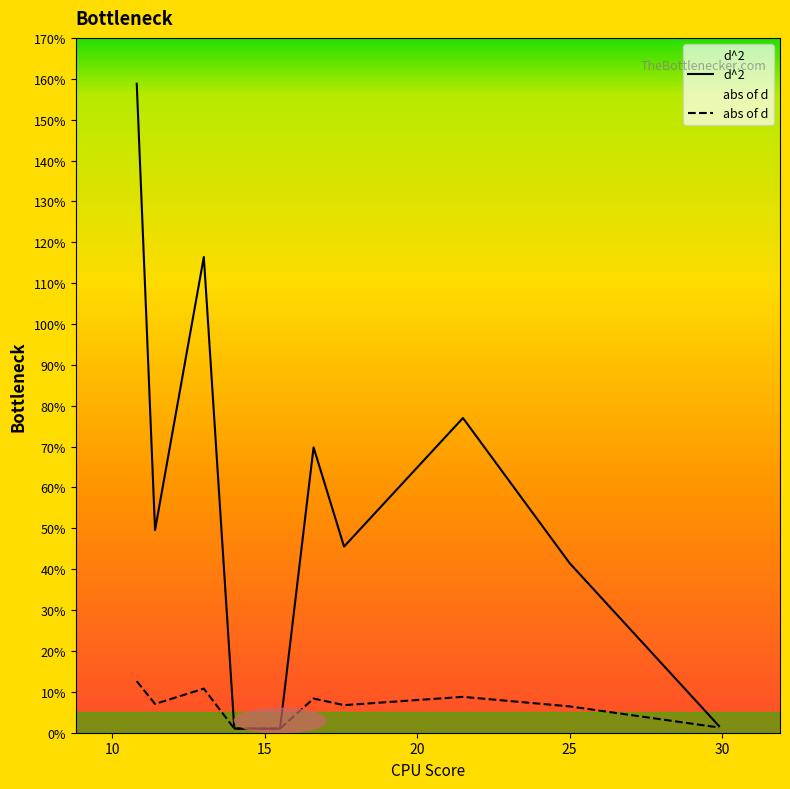

What is the lowest value of the abs of d series?

1.0